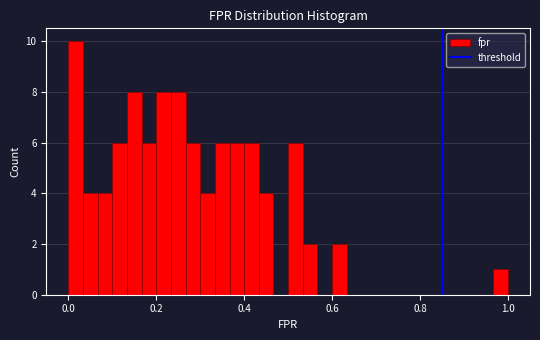

Read against the x-axis, roughly where is the centre of the tallest bar?

0.02